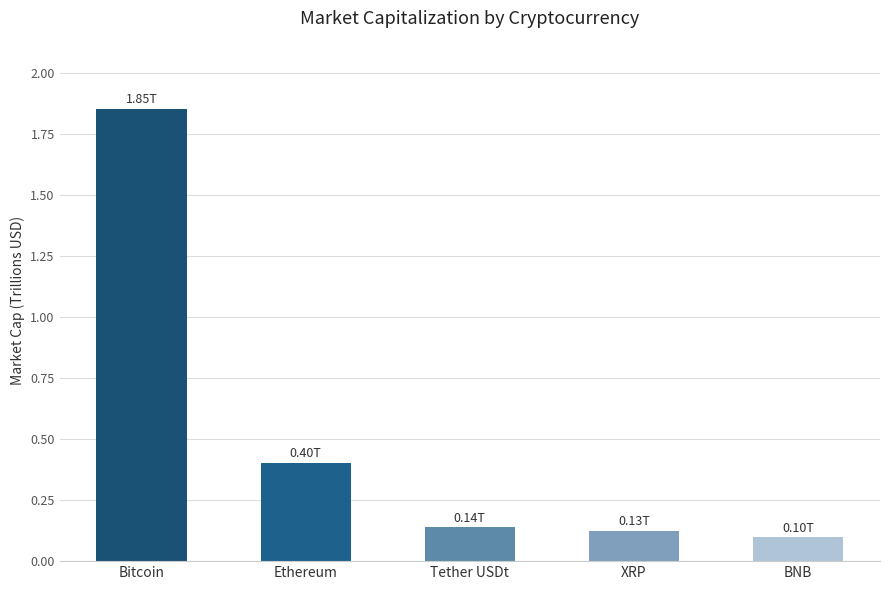

At which category does the chart reach its minimum across all series?

BNB